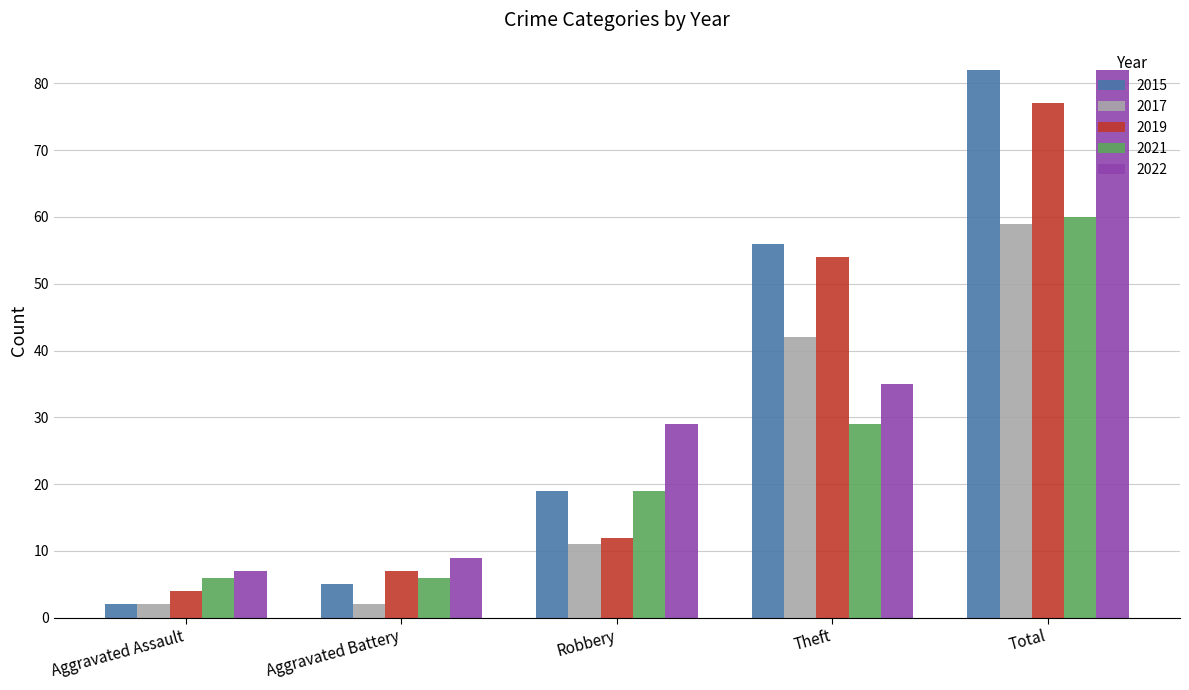

Which series changed the most between Aggravated Battery and Total?

2015